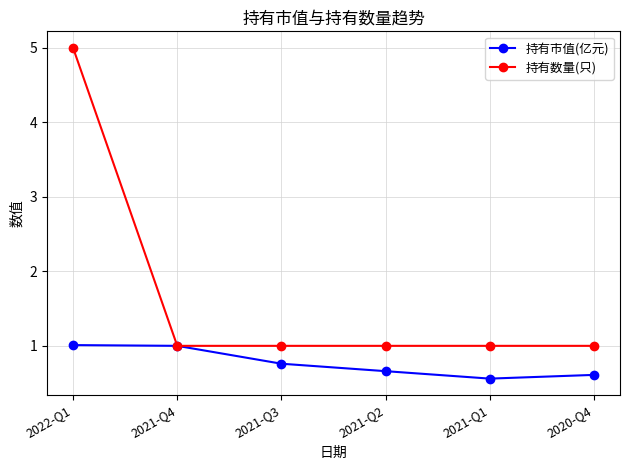

What is the spread (max minus min) of values at 2021-Q2?

0.3